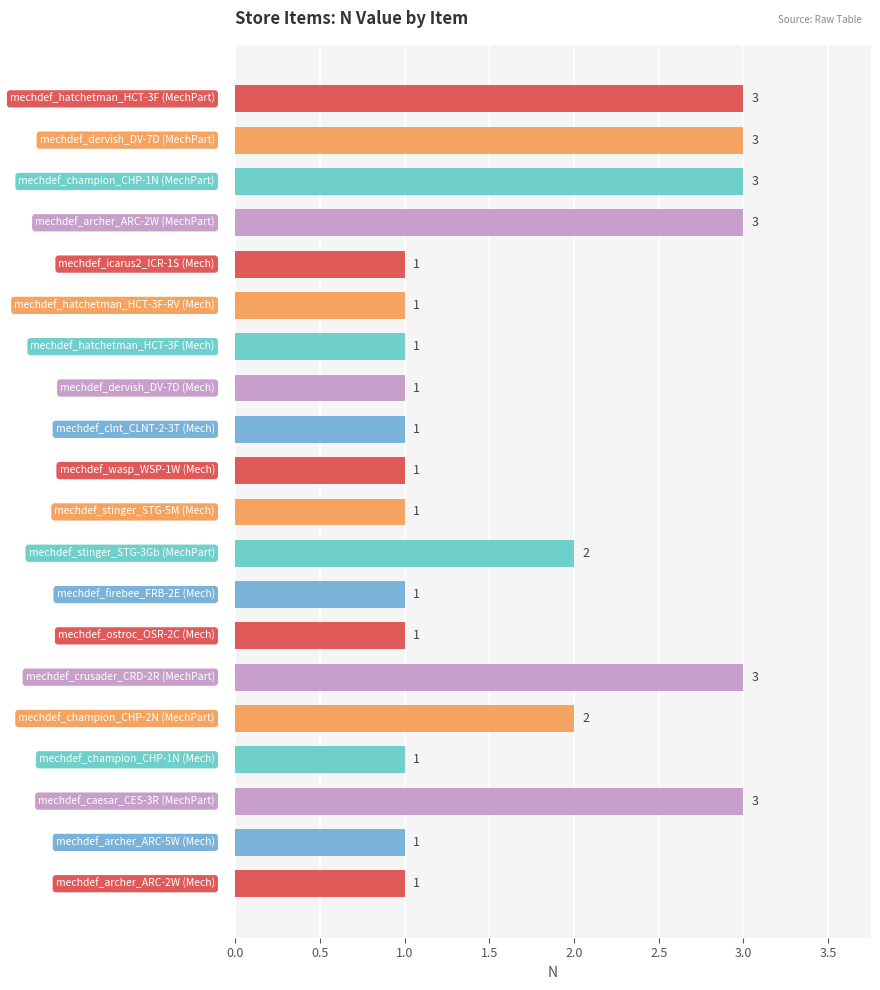

Reading bottom to top, what are all the values shown in this chart?

1	1	3	1	2	3	1	1	2	1	1	1	1	1	1	1	3	3	3	3